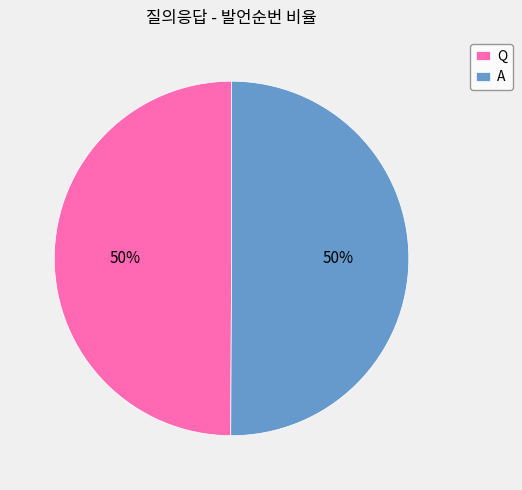

What is the ratio of the value at Q to the value at A?

1.0